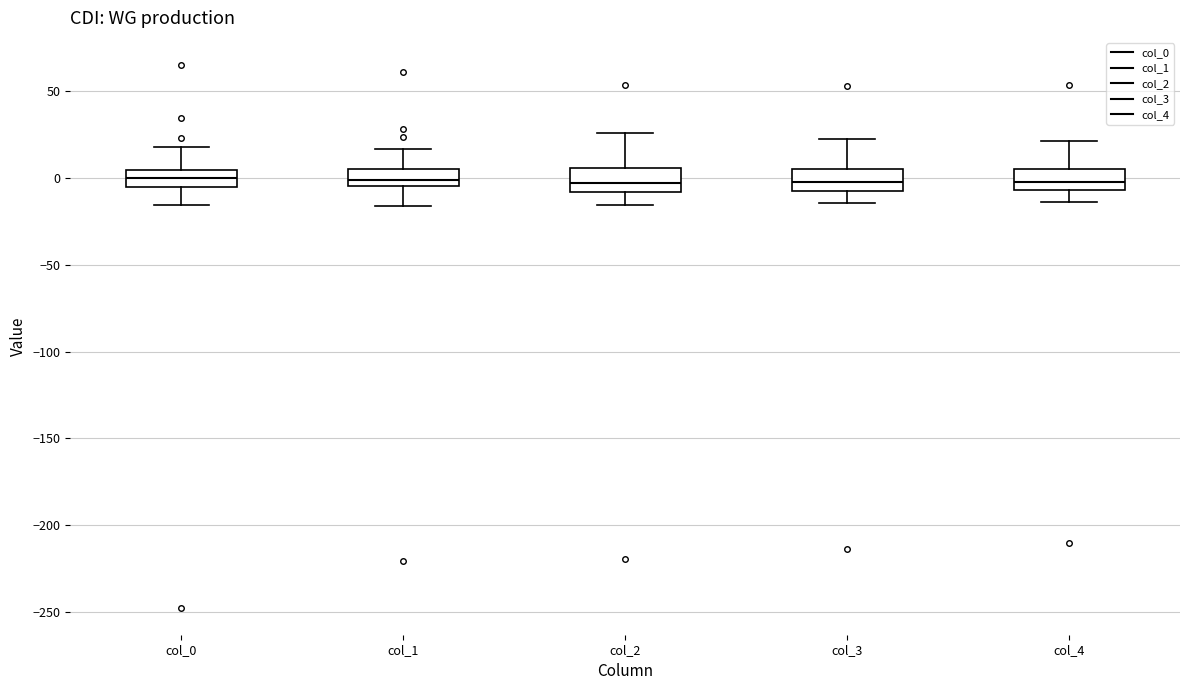

Reading left to right, transcribe this box plot: for each box, give where its median line is, the range the box spans, and where its two whiskers end, as read against the y-axis. The values are not printed on the chart, so give them approximately, as read against the axis.

col_0: median 0, box -5 to 5, whiskers -15 to 15
col_1: median 0, box -5 to 5, whiskers -15 to 15
col_2: median -5, box -10 to 5, whiskers -15 to 25
col_3: median -5, box -10 to 5, whiskers -15 to 25
col_4: median 0, box -5 to 5, whiskers -15 to 20